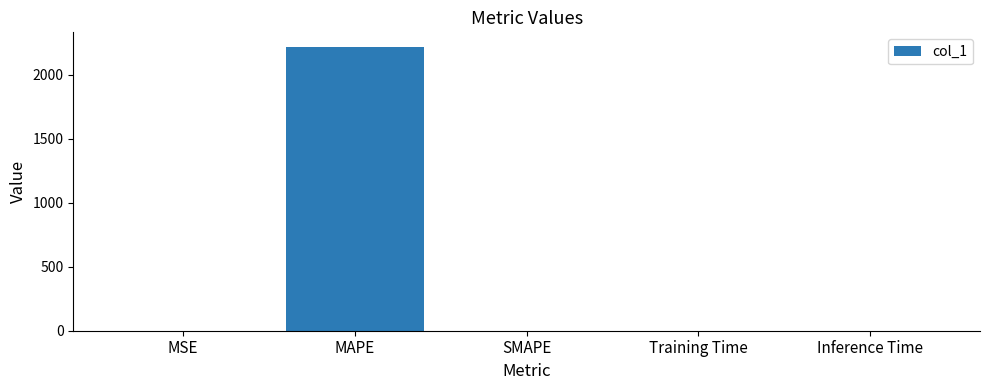

The chart shows a value of 1083.6 at SMAPE. True or false?

False